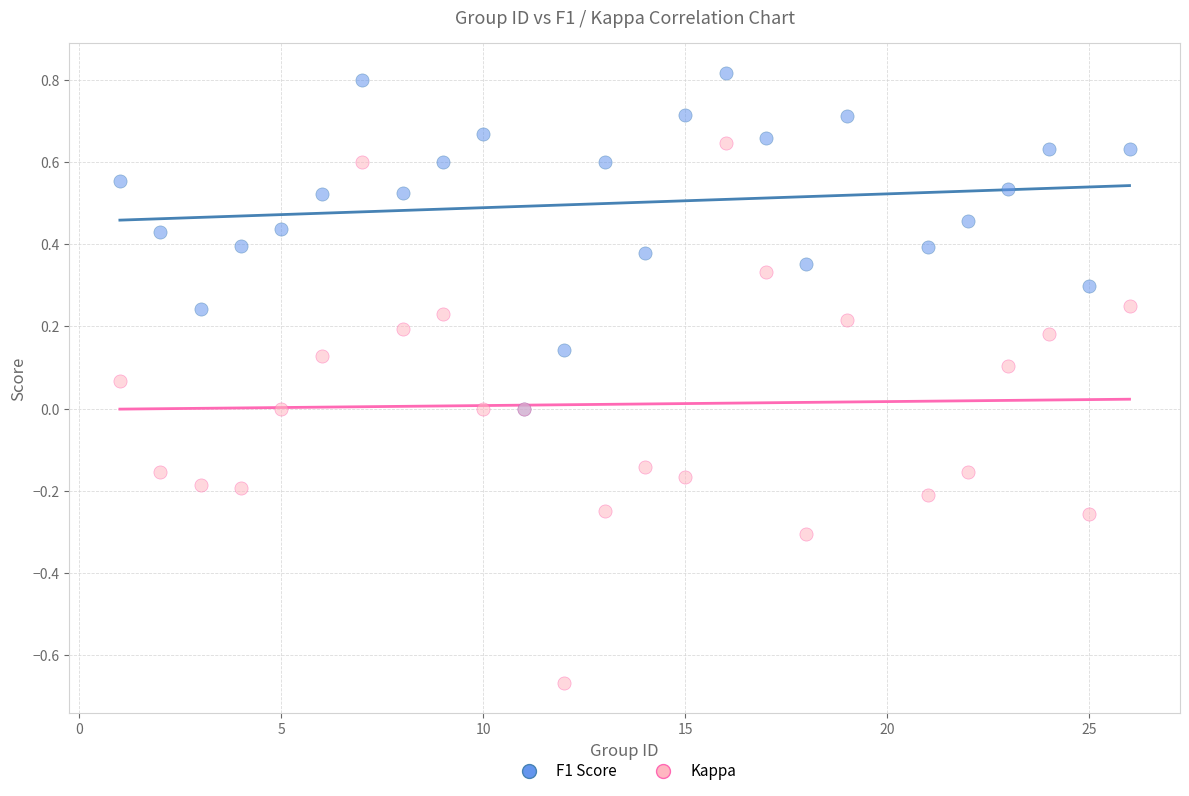

Which series contains the highest Y value?

F1 Score